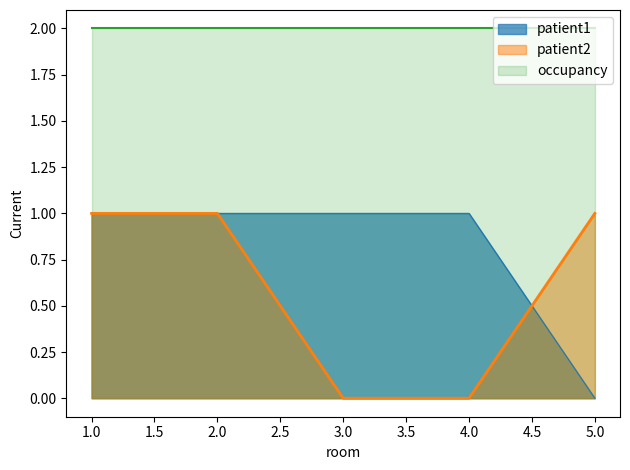

Where is patient2 nearest to the value 0?

3